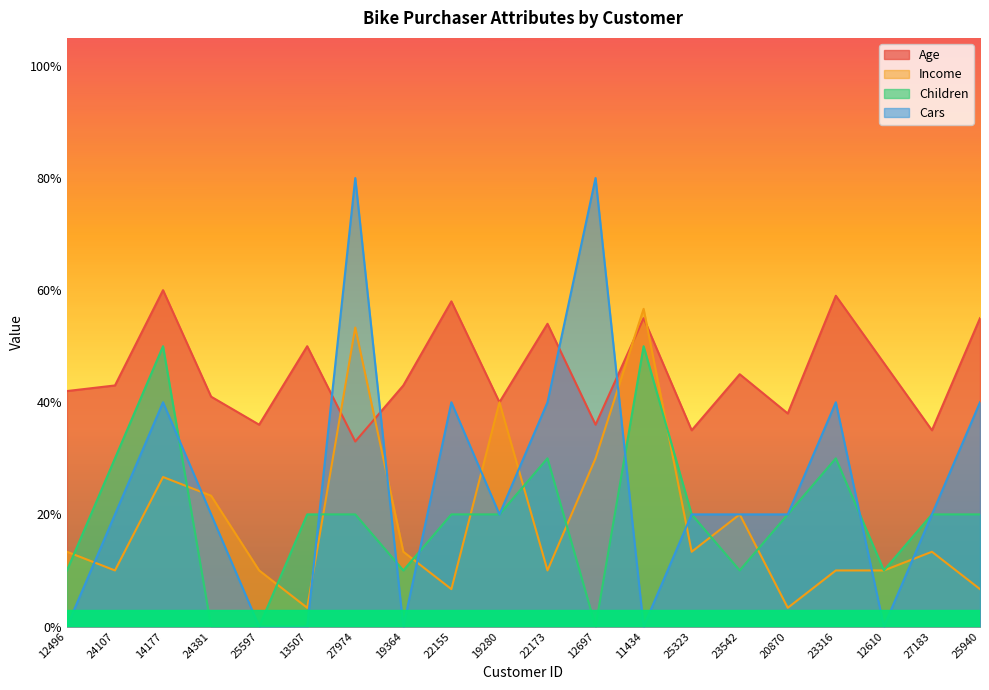

True or false: Children has a value of -0.3 at 24381.

False